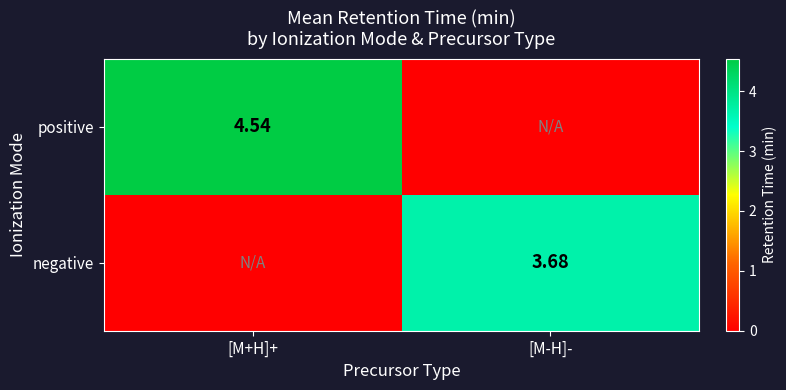

Is the value of negative at [M-H]- greater than the value of positive at [M+H]+?

No